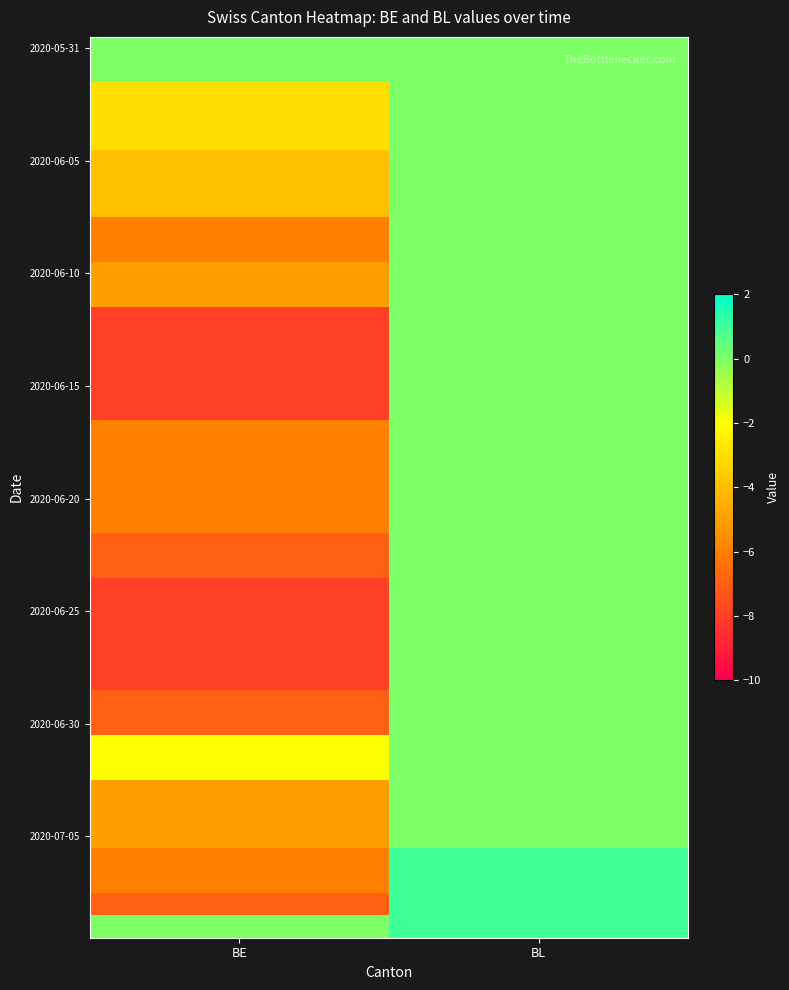

How many distinct data groups are displayed?

40